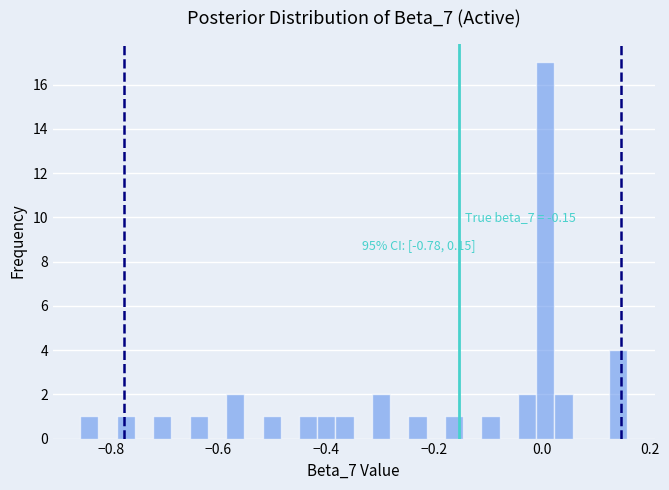

Read against the x-axis, roughly where is the centre of the tallest bar?

0.00